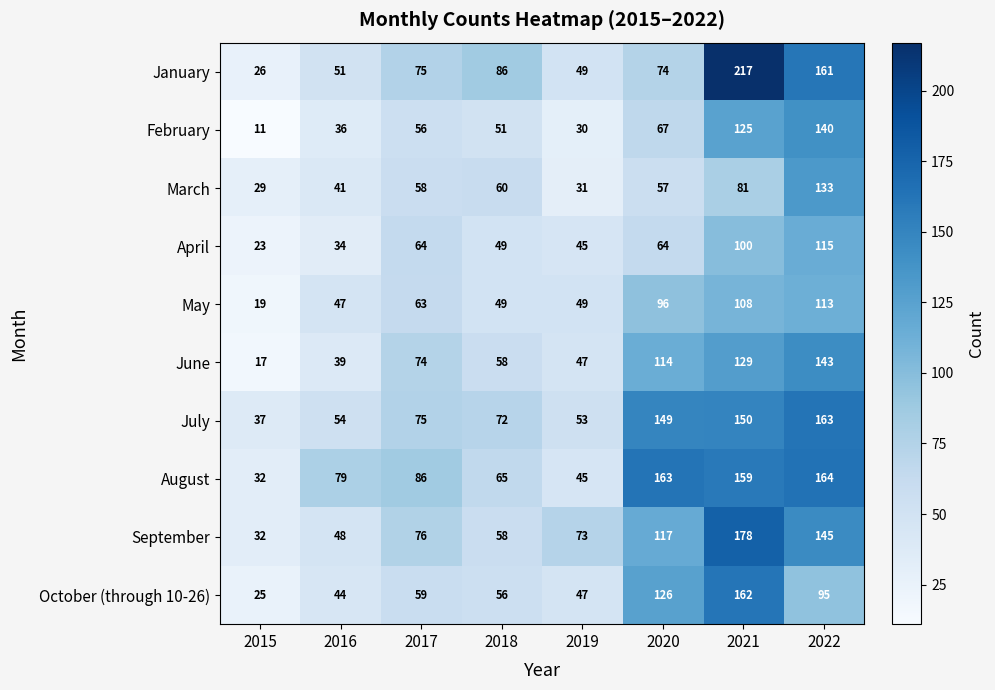

Is it true that January equals 75 at 2017?

True